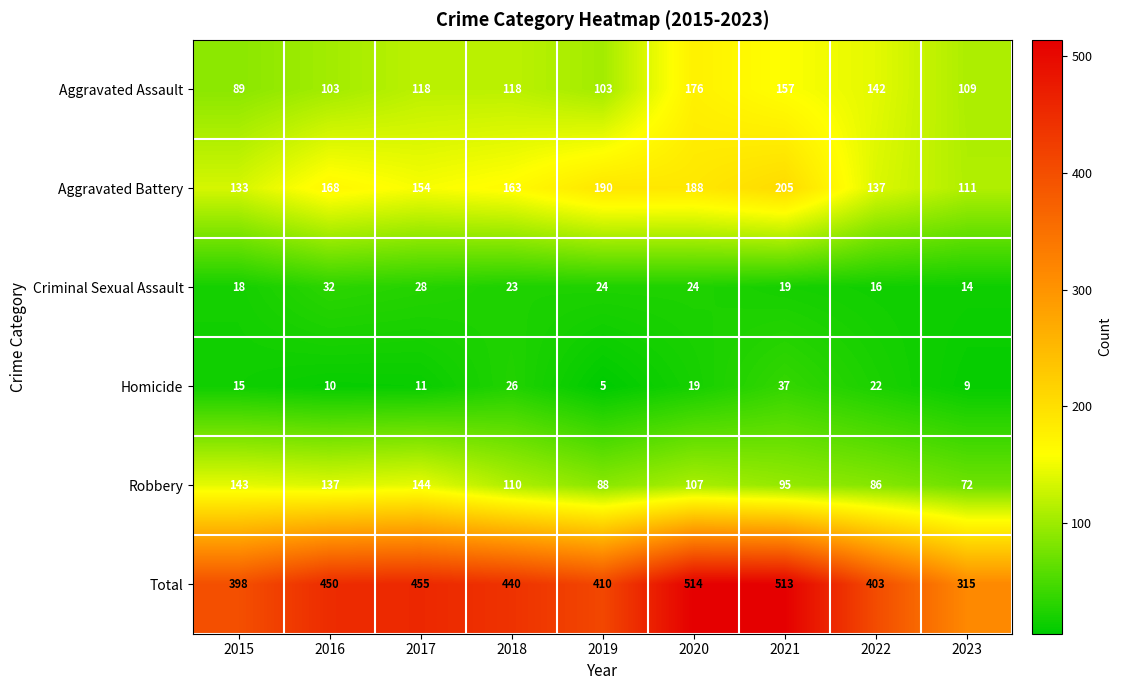

Where does the Total series first go above 440?

2016